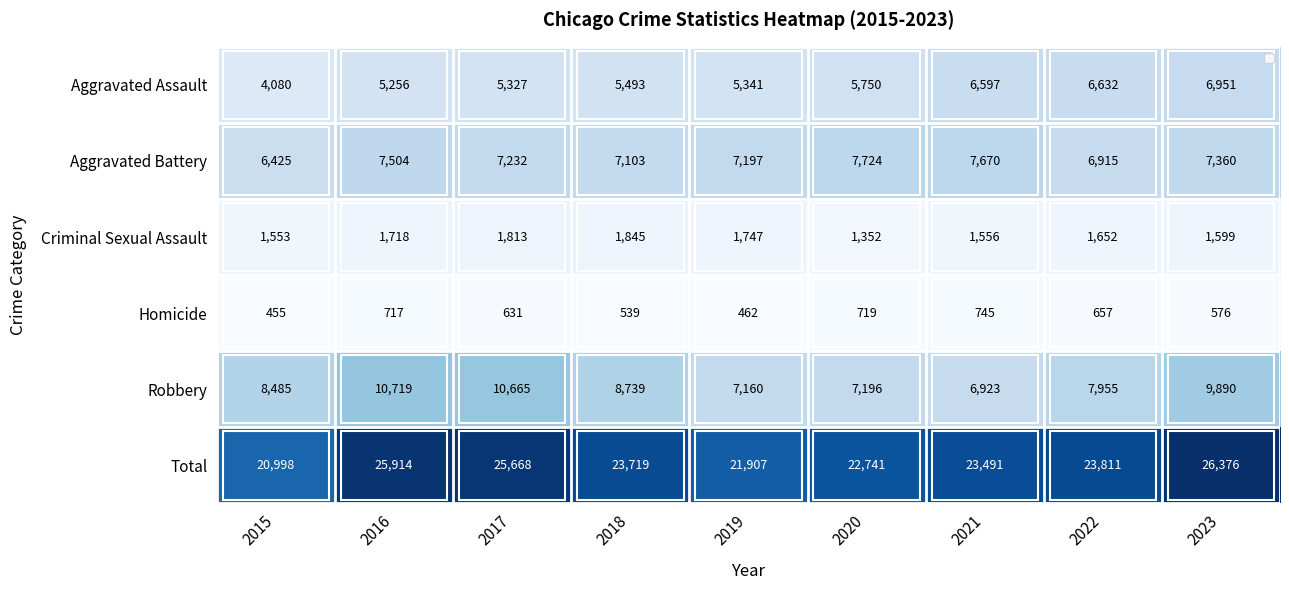

At which category is the sum across all series the highest?

2023